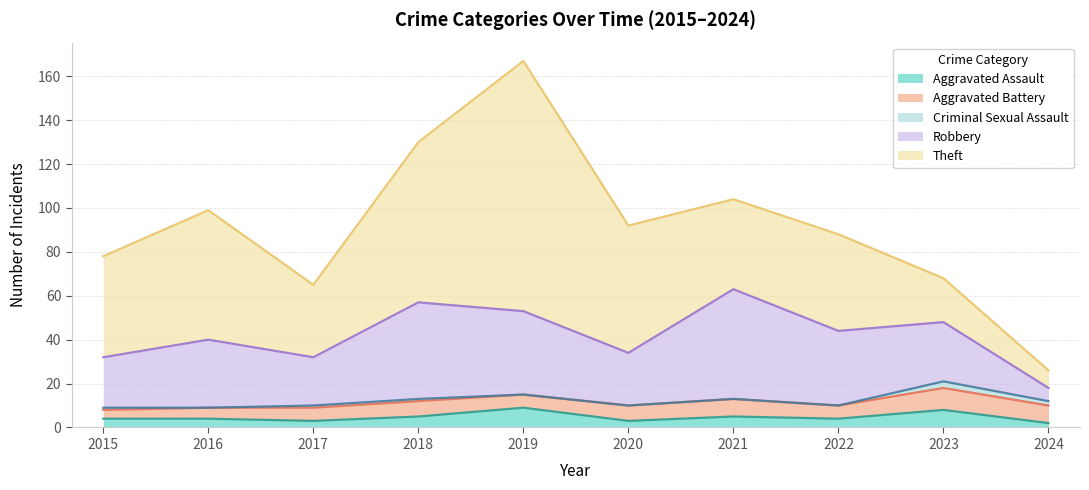

Which series changed the most between 2022 and 2024?

Theft